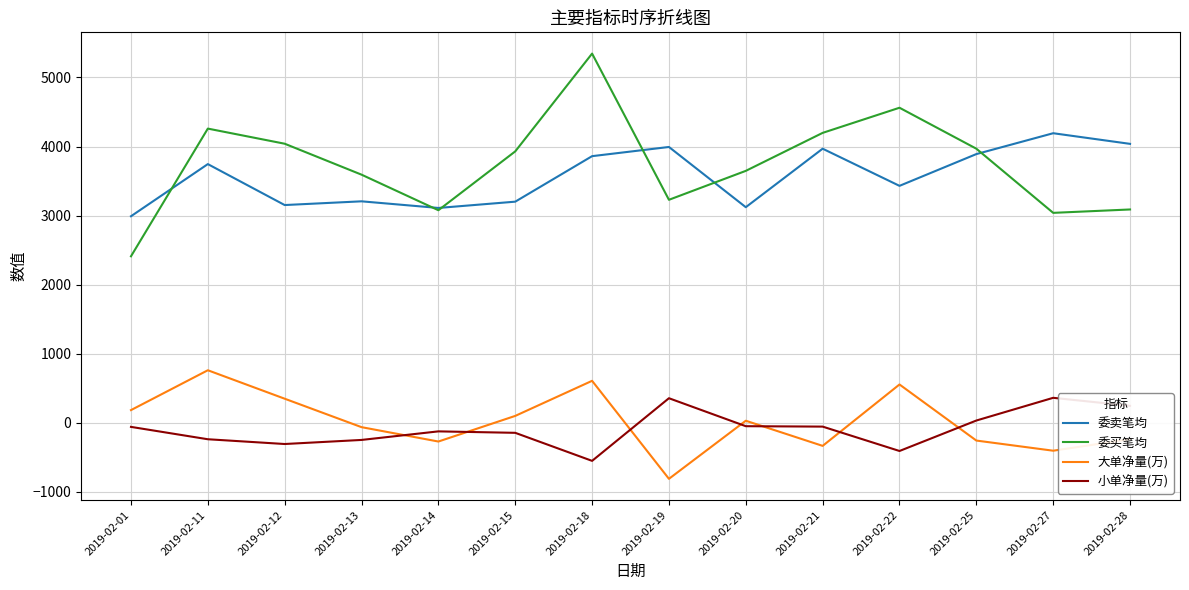

What is the difference between the 大单净量(万) values at 2019-02-20 and 2019-02-19?

841